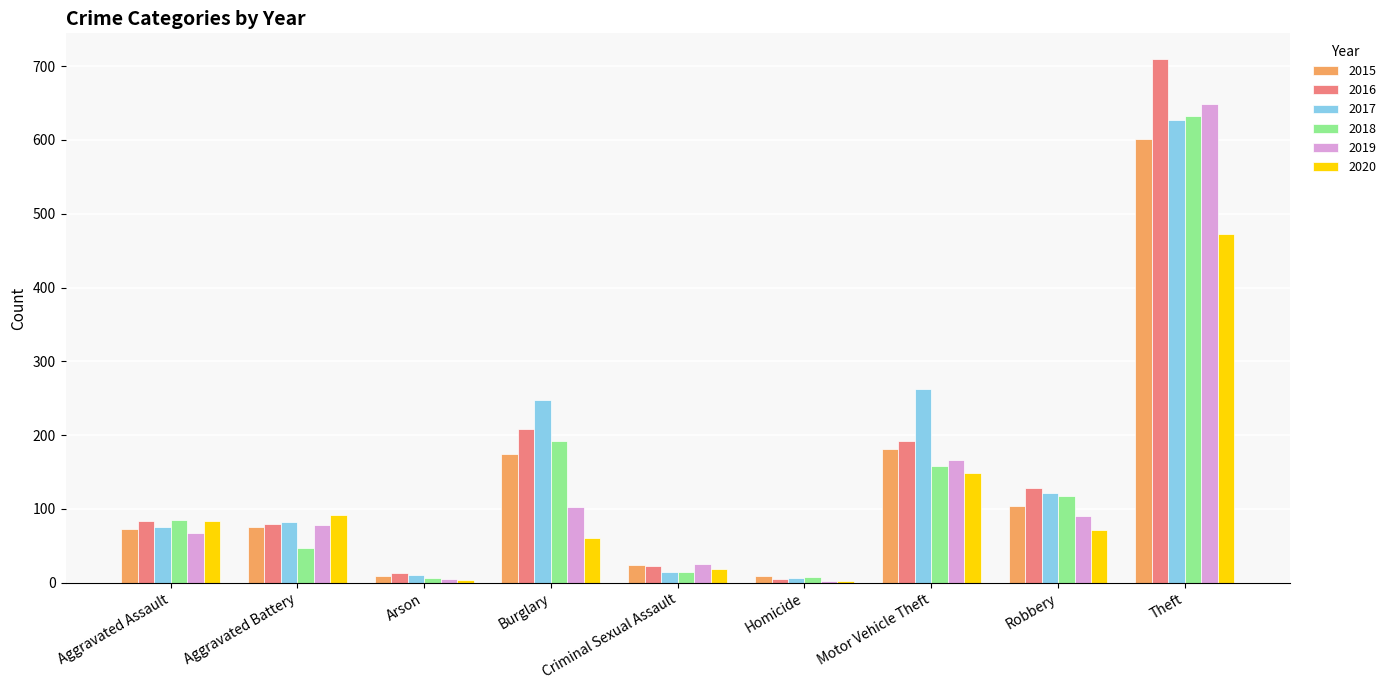

What are all the series names shown in the legend?

2015, 2016, 2017, 2018, 2019, 2020